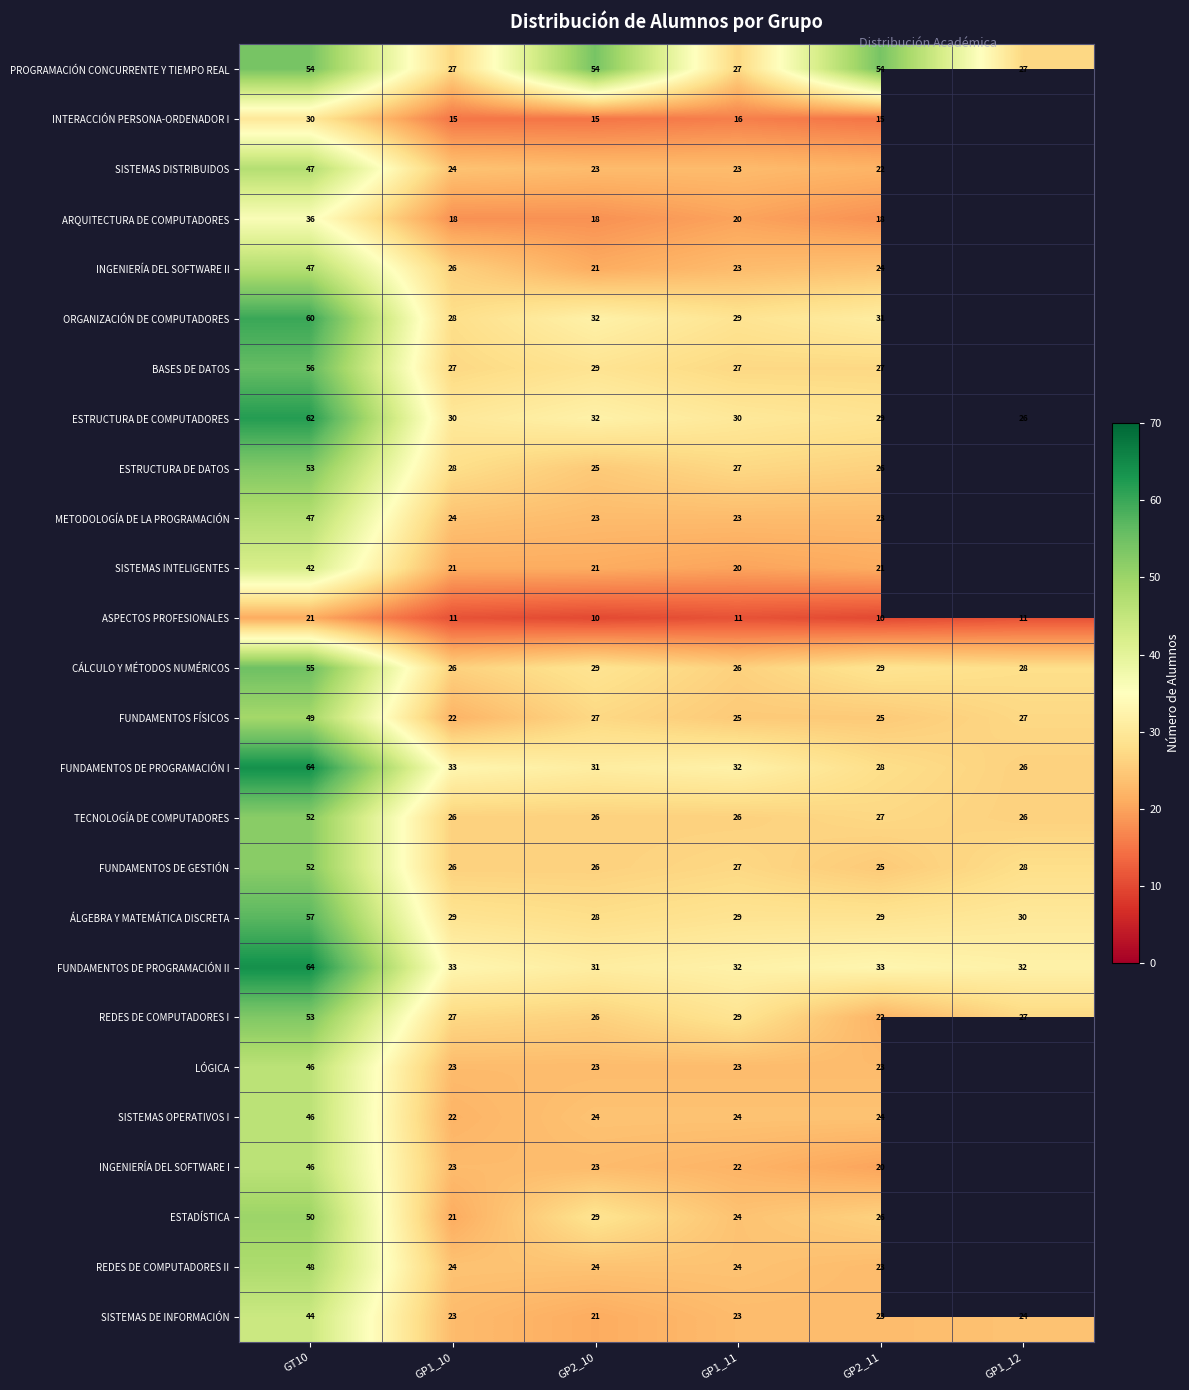

What is the minimum value for PROGRAMACIÓN CONCURRENTE Y TIEMPO REAL?

27